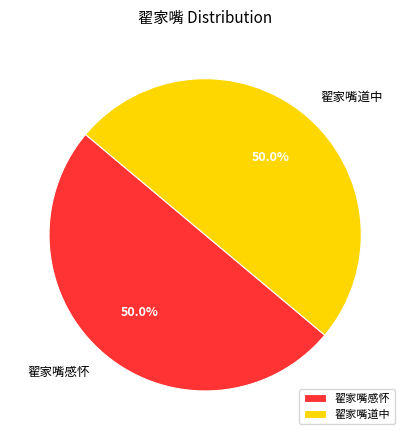

Approximately how many times larger is the value at 翟家嘴感怀 compared to 翟家嘴道中?

1.0